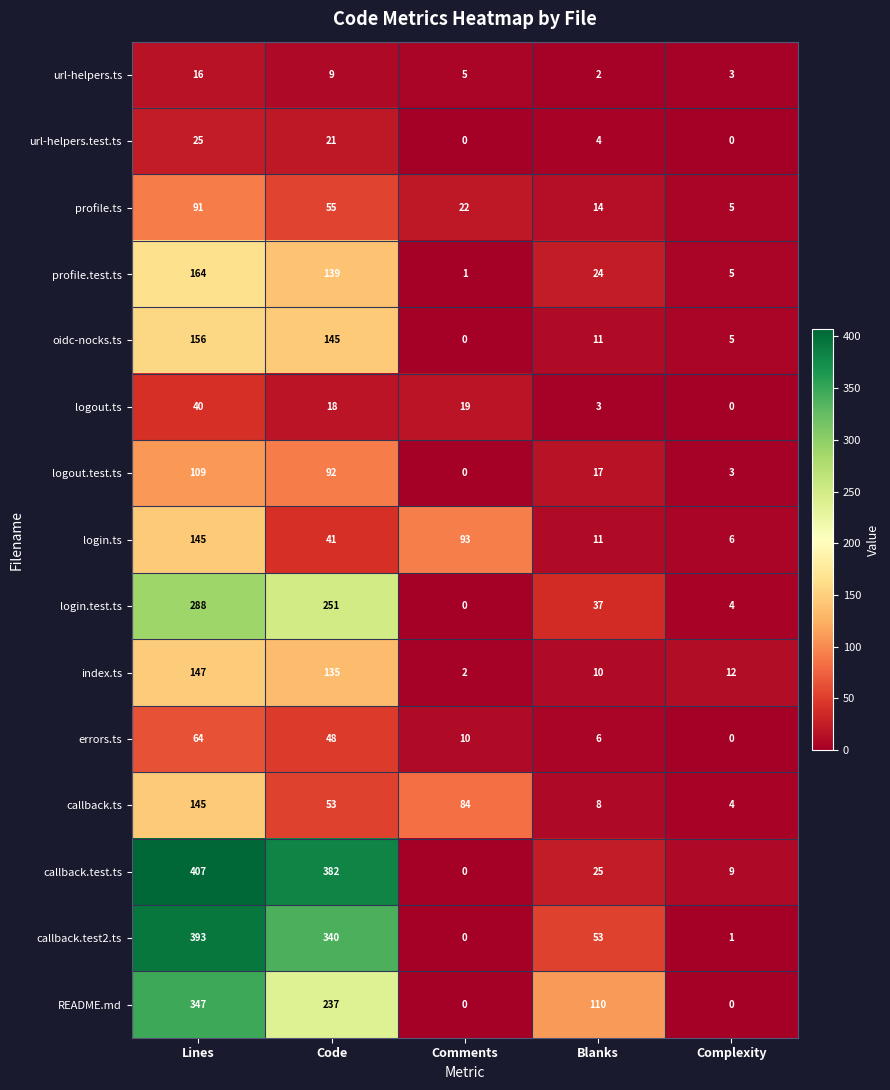

Is it true that README.md equals 44 at Blanks?

False